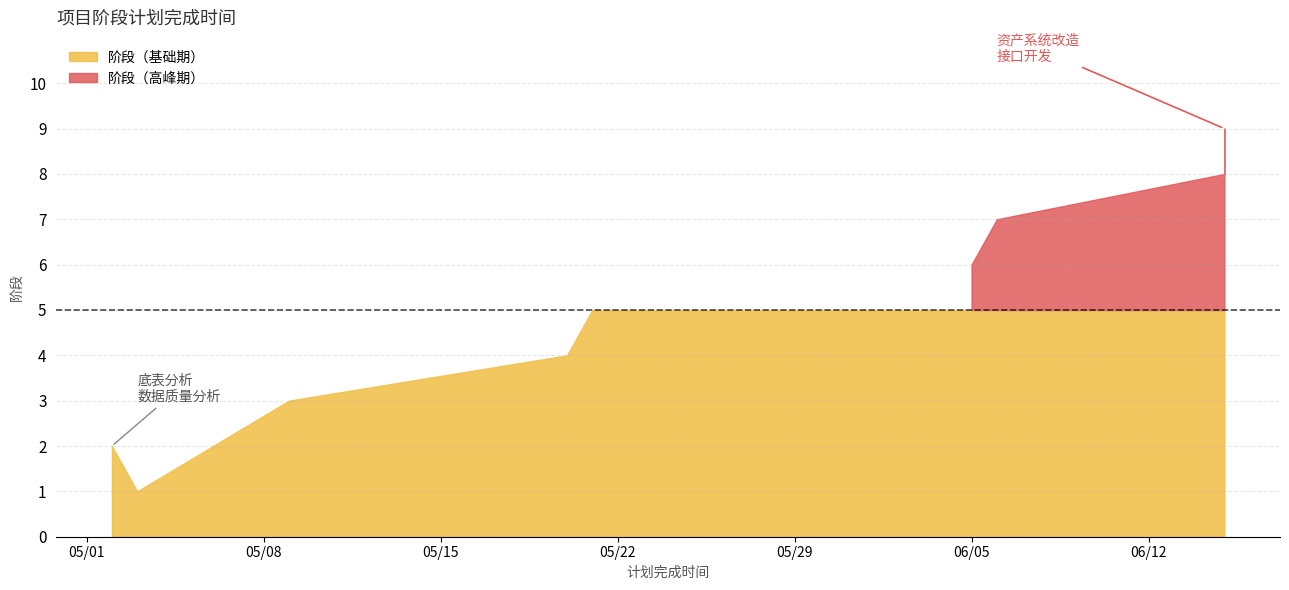

What is the sum of the values at 2018-05-03 and 2018-06-05?

7